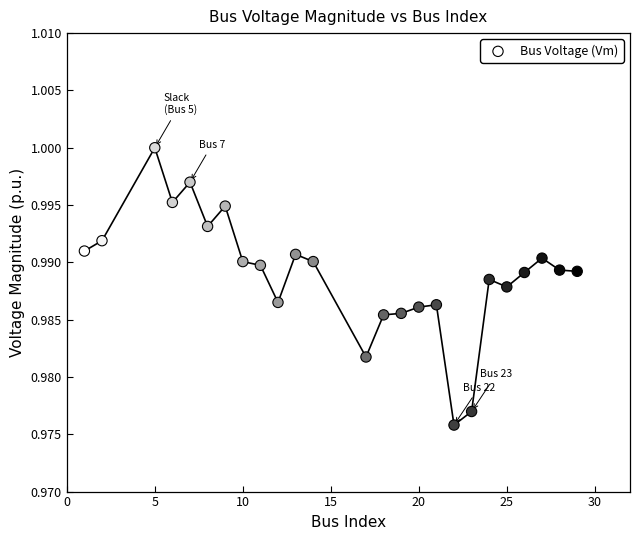

What is the range of X values (max minus min)?

28.0